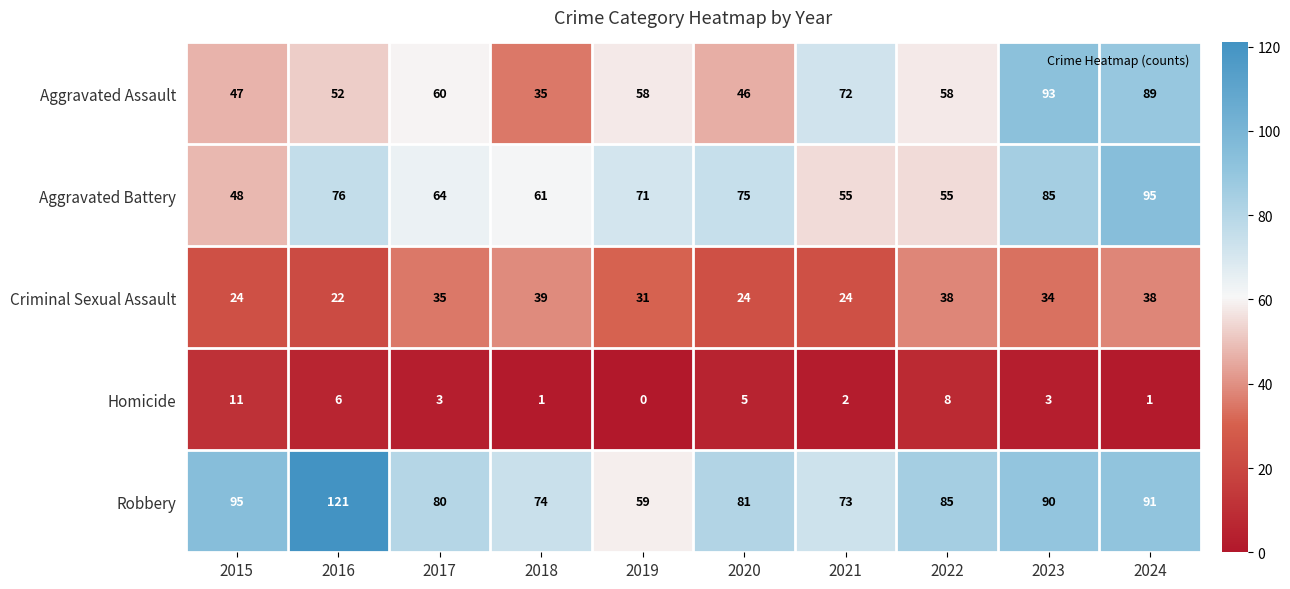

Which series has the largest total across all categories?

Robbery